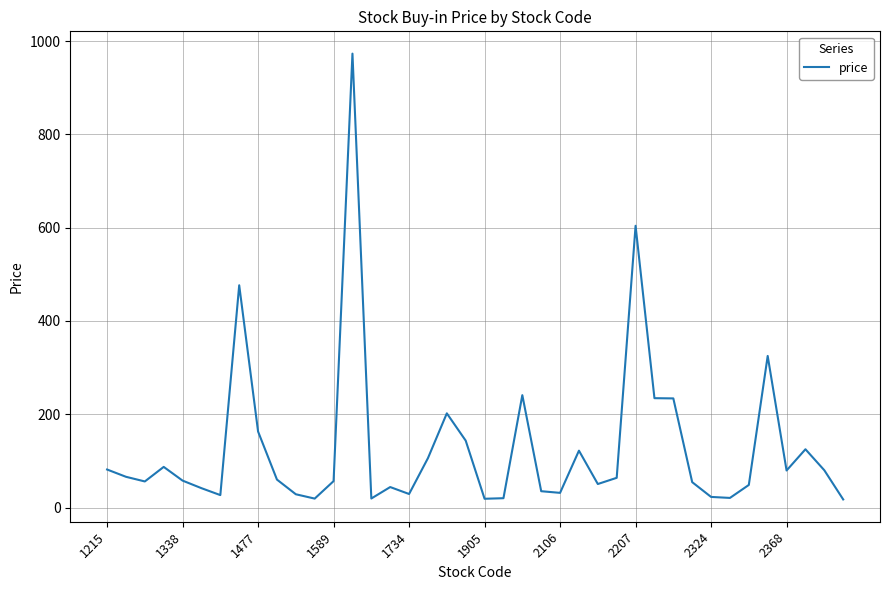

How many lines are shown in the chart?

1